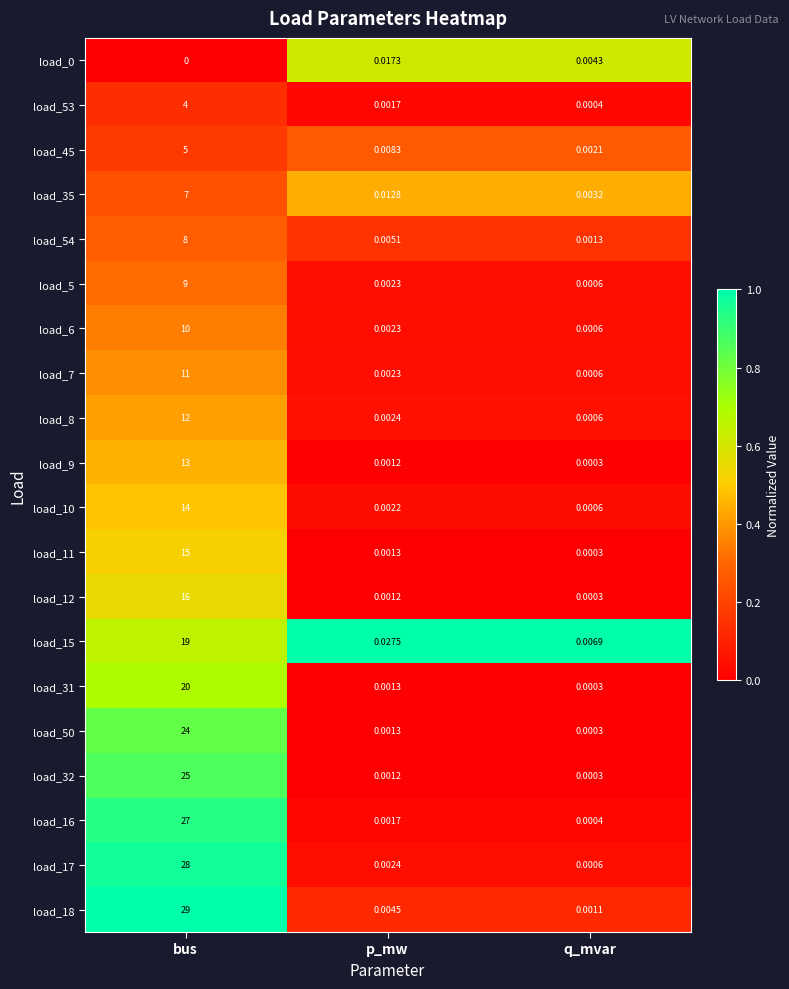

Rank the categories by load_18 value from highest to lowest.

bus, p_mw, q_mvar